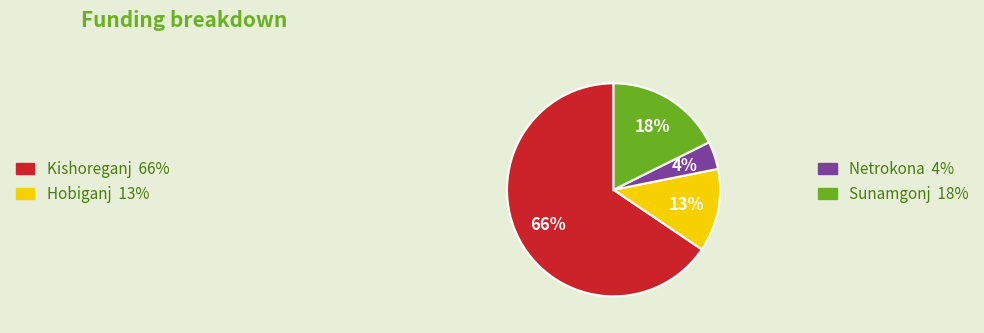

True or false: Sunamgonj accounts for 18% of the total.

True